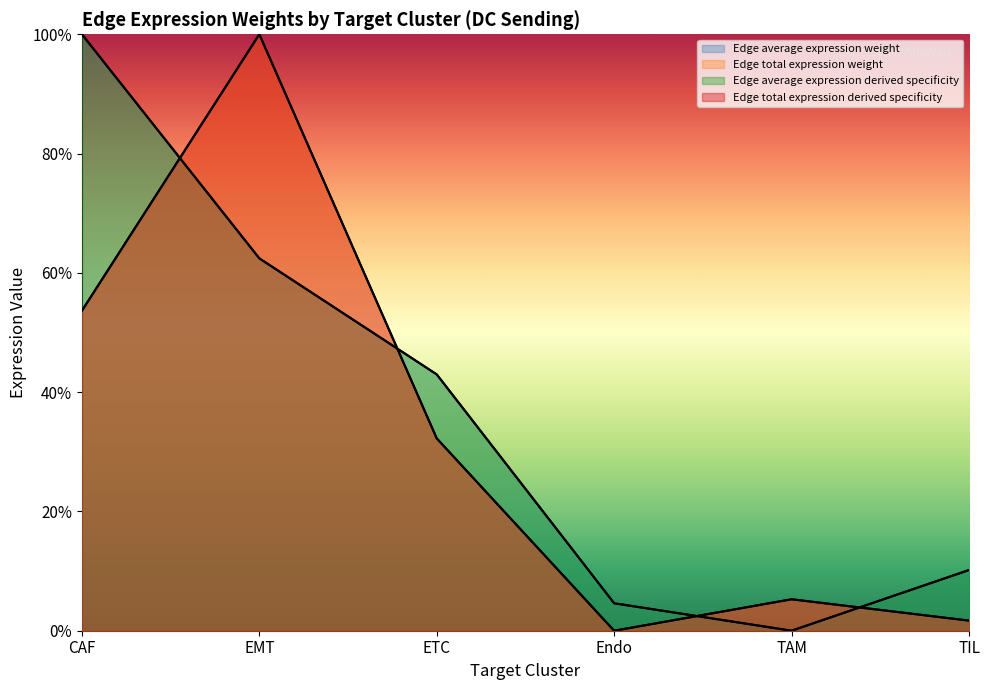

What is the difference between the maximum and second lowest values in the Edge average expression weight series?

1.0